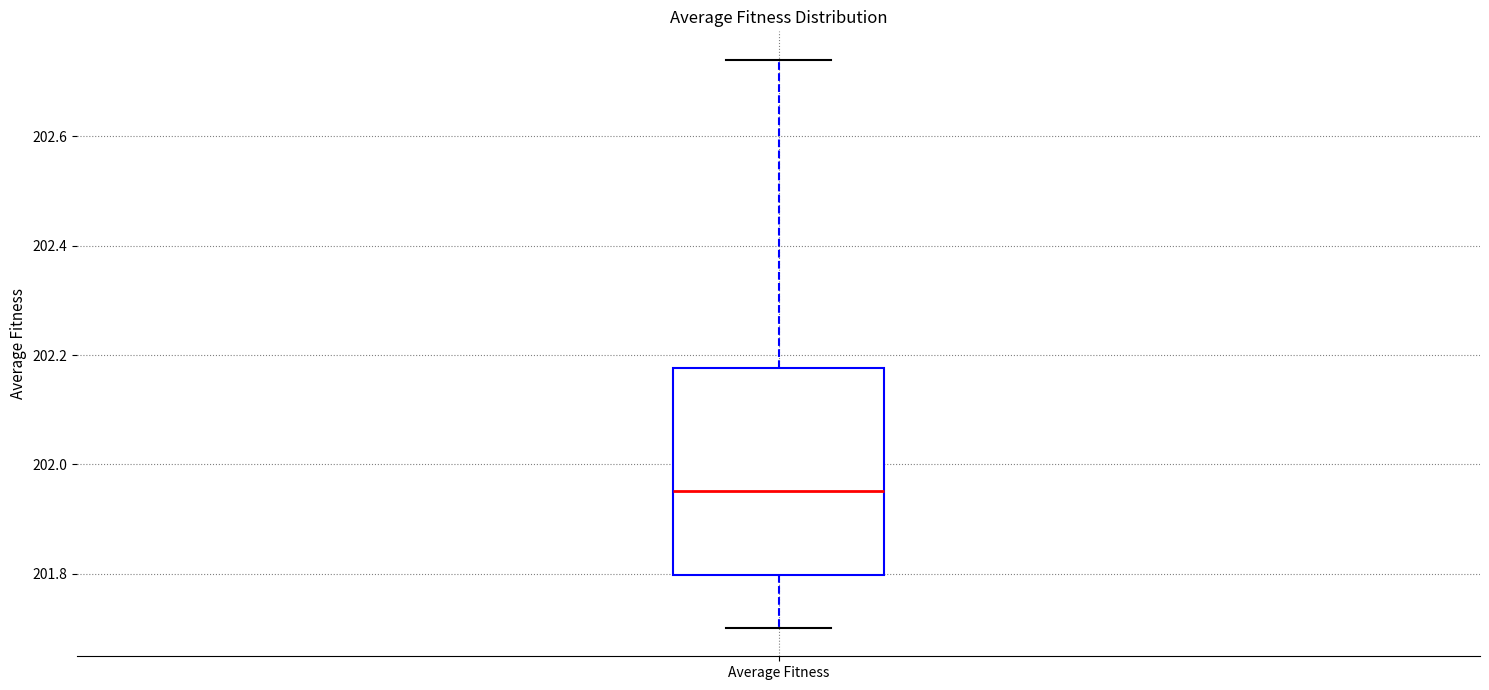

Transcribe this box plot: give where the median line is, the range the box spans, and where the two whiskers end, as read against the y-axis. The values are not printed on the chart, so give them approximately, as read against the axis.

median 201.96, box 201.80 to 202.18, whiskers 201.70 to 202.74